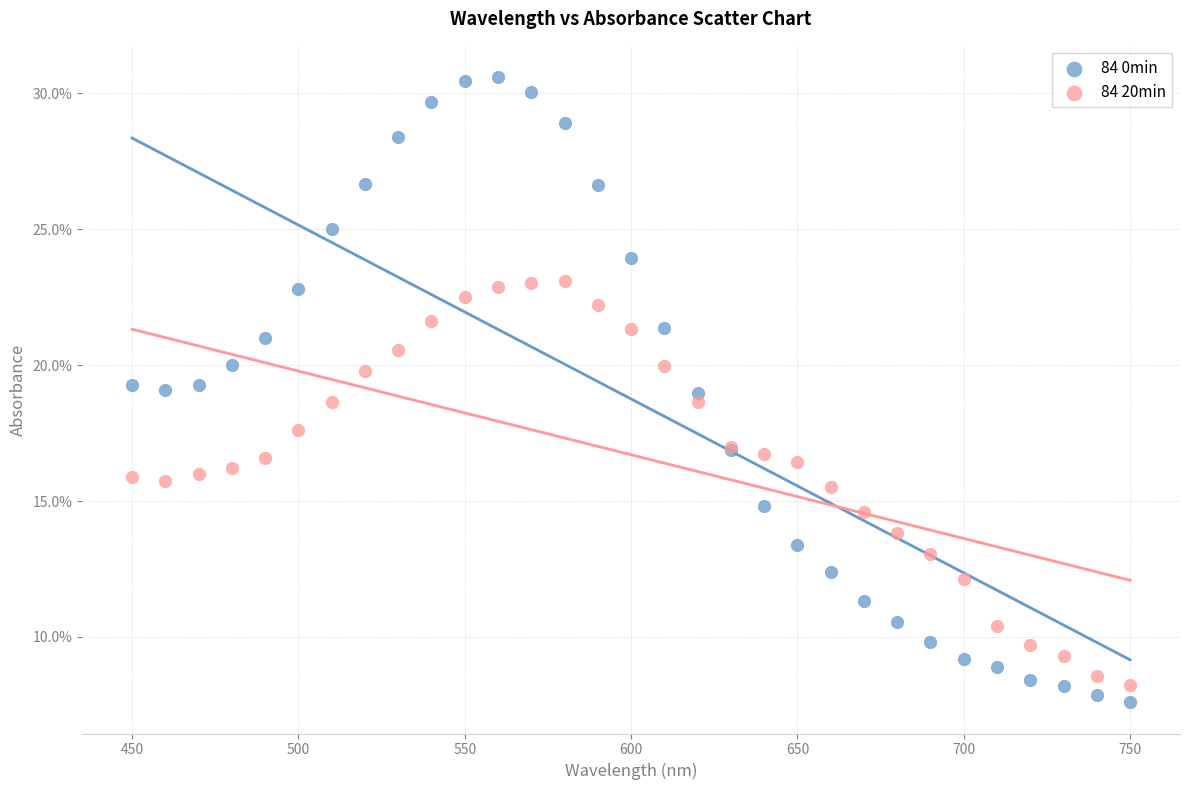

Which series reaches the minimum Y coordinate?

84 0min